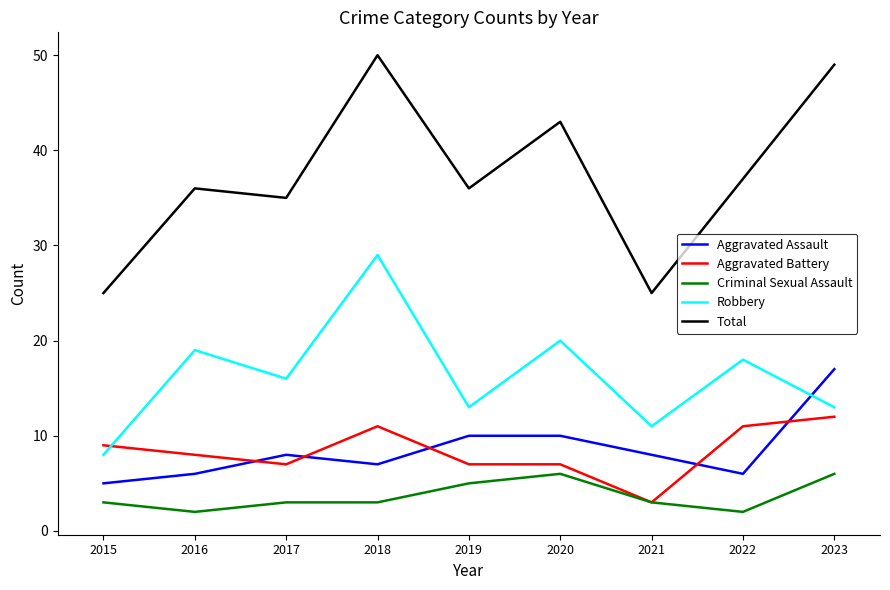

How many lines are shown in the chart?

5